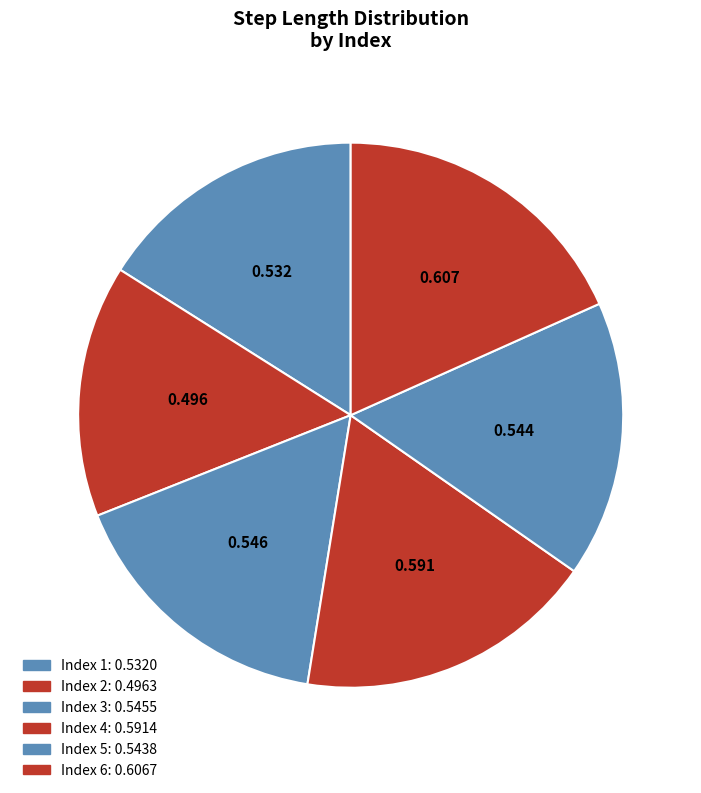

How many segments does this pie chart have?

6